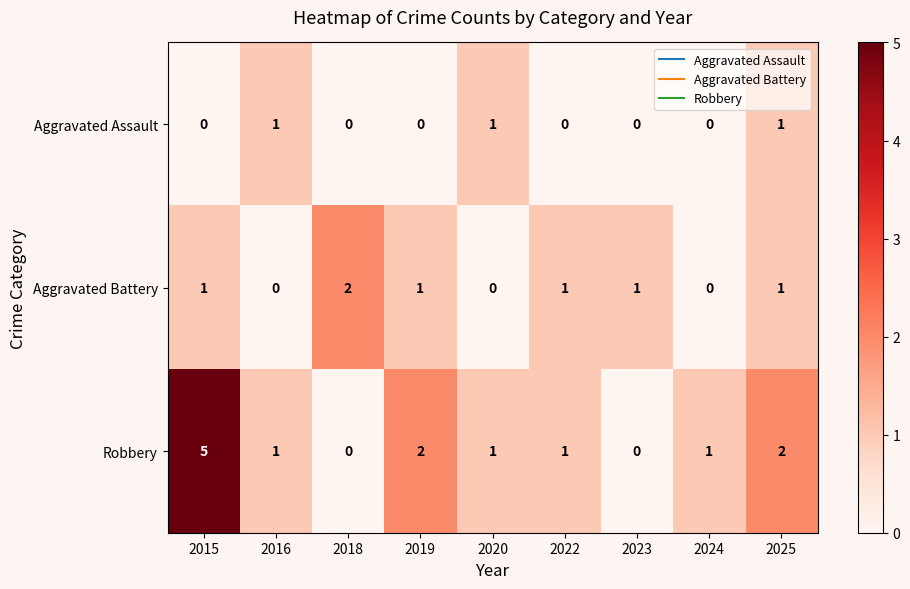

Which series has the largest range (max minus min)?

Robbery